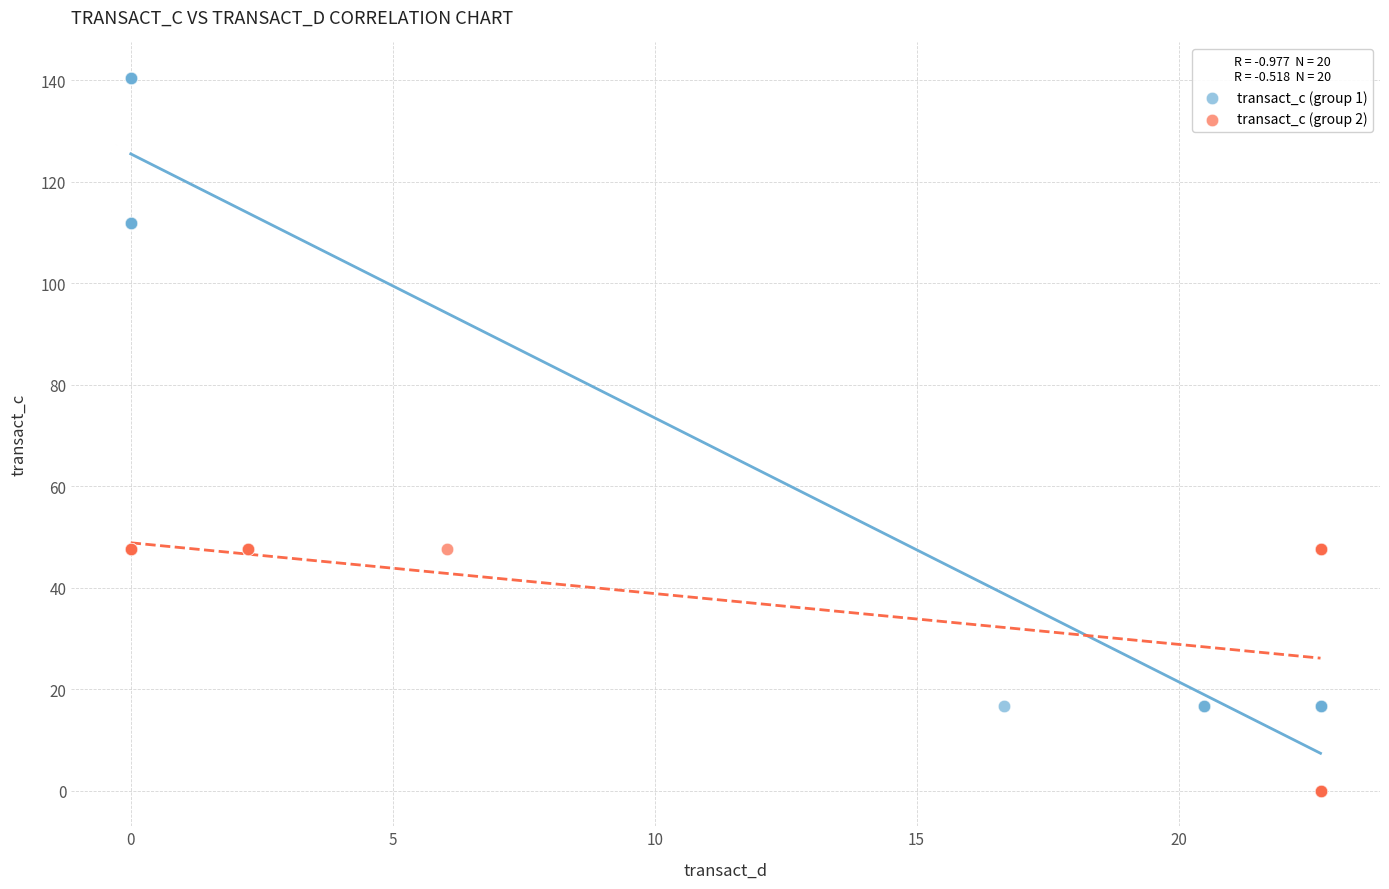

Which series contains the highest Y value?

transact_c (group 1)